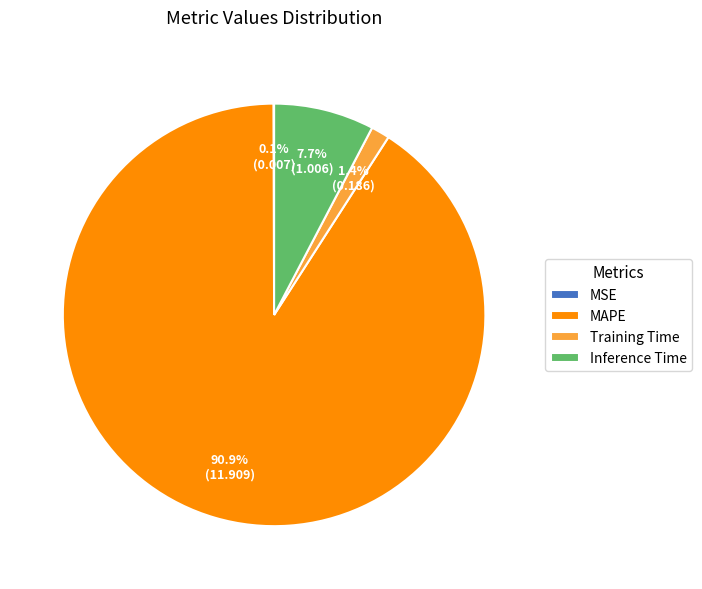

What percentage is the Inference Time slice, to the nearest percent?

8%